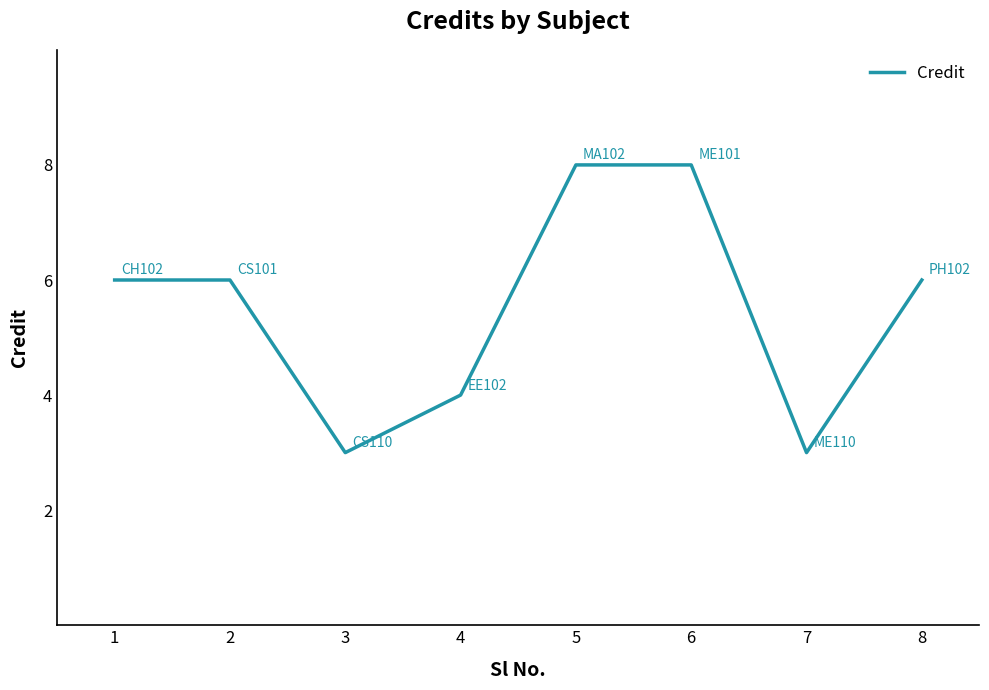

What is the ratio of the value at 8 to the value at 2?

1.0